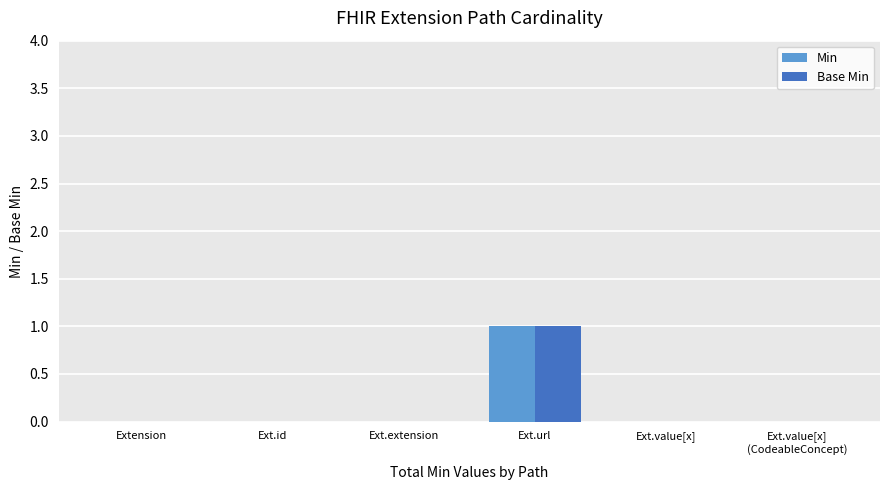

Reading right to left, list all the values displayed in this chart.

Min: Ext.value[x]
(CodeableConcept)=0	Ext.value[x]=0	Ext.url=1	Ext.extension=0	Ext.id=0	Extension=0
Base Min: Ext.value[x]
(CodeableConcept)=0	Ext.value[x]=0	Ext.url=1	Ext.extension=0	Ext.id=0	Extension=0